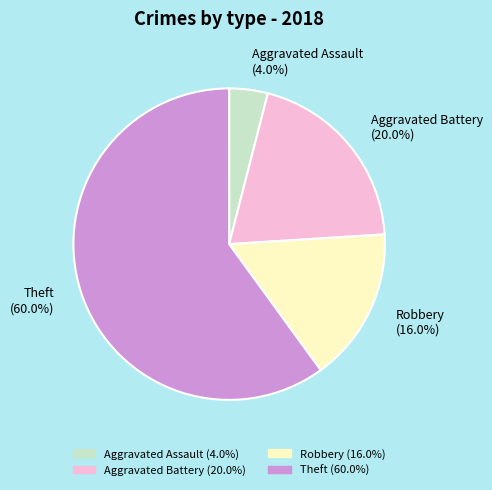

What percentage is the Aggravated Battery slice, to the nearest percent?

20%